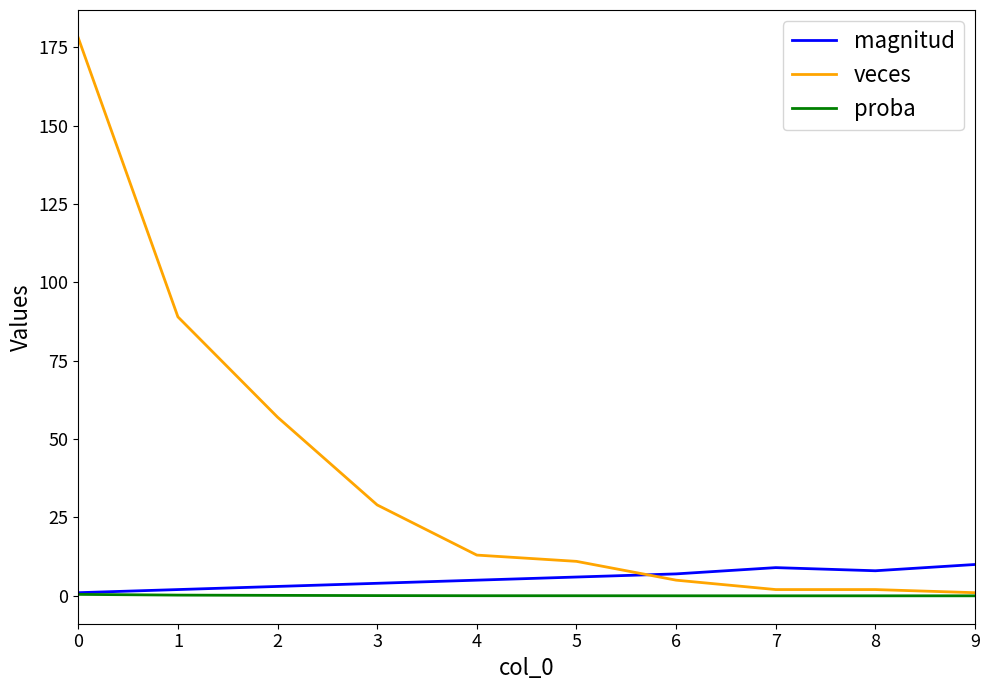

True or false: veces and magnitud cross at least once.

True